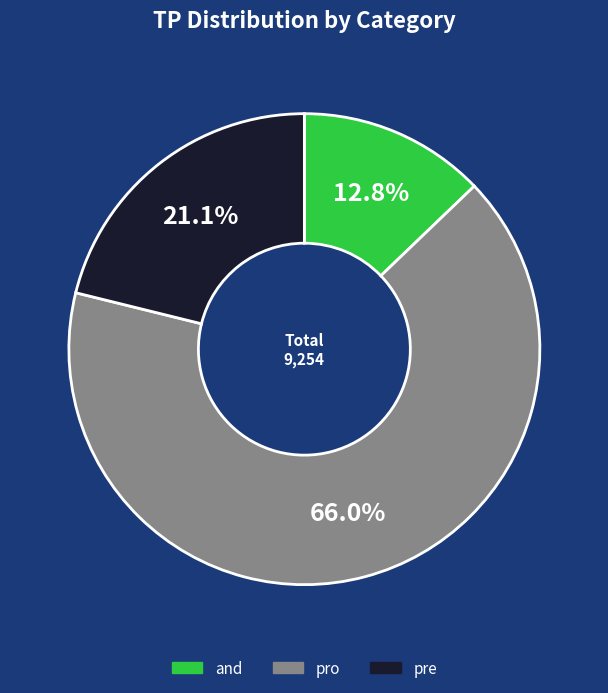

How many segments does this pie chart have?

3